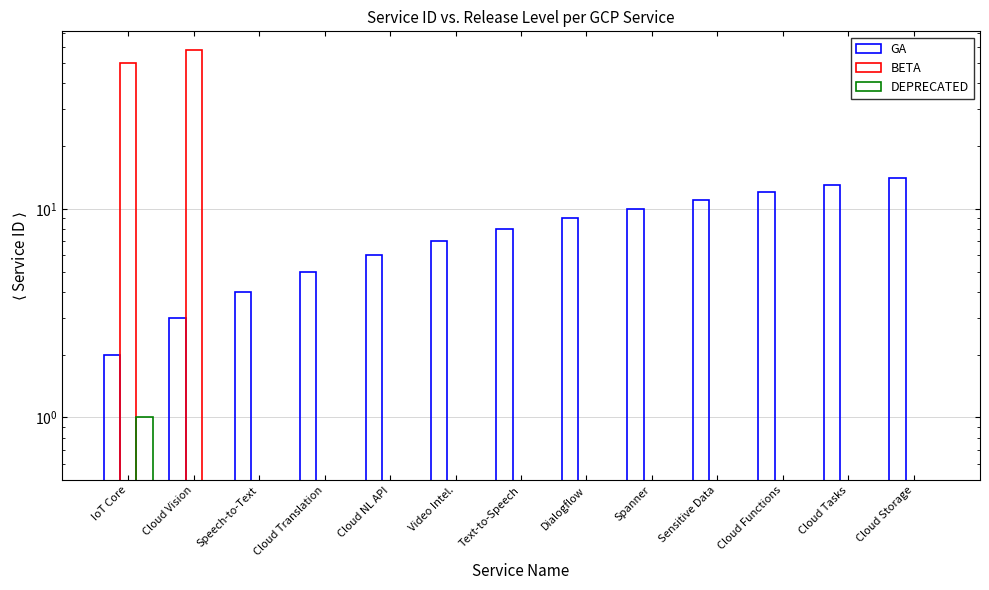

What is the label of the 5th bar from the left?

Cloud NL API